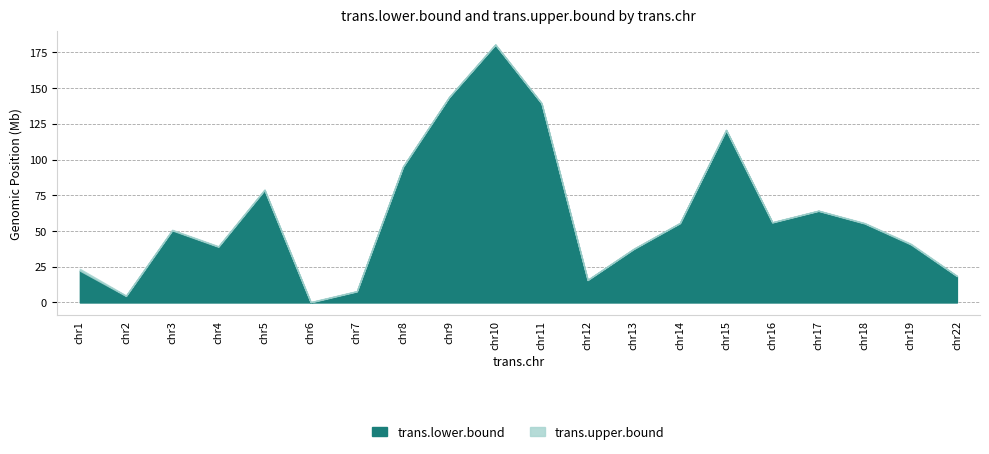

Reading left to right, extract all data points from this chart.

trans.lower.bound: 1=22309766	2=4582295	3=50490063	4=39005252	5=78677209	6=92571	7=7756685	8=94967197	9=143665940	10=180373137	11=139360062	12=15707169	13=37454782	14=55510603	15=120661253	16=56014681	17=64108498	18=55289700	19=40654355	22=18433646
trans.upper.bound: 1=23525328	2=4871442	3=50893462	4=39374528	5=79086087	6=360772	7=7985238	8=95171224	9=143876119	10=180573419	11=139563016	12=15909348	13=37694792	14=55713104	15=120876832	16=56216417	17=64308716	18=55606691	19=41145591	22=18677968